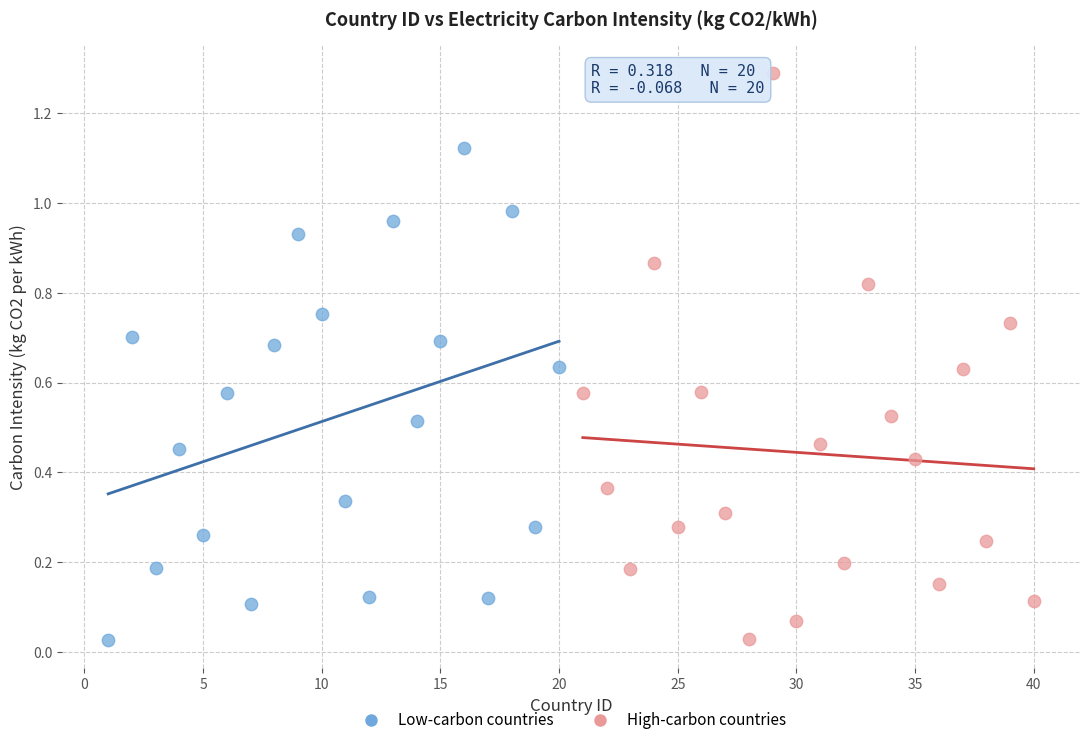

Which series contains the highest Y value?

High-carbon countries